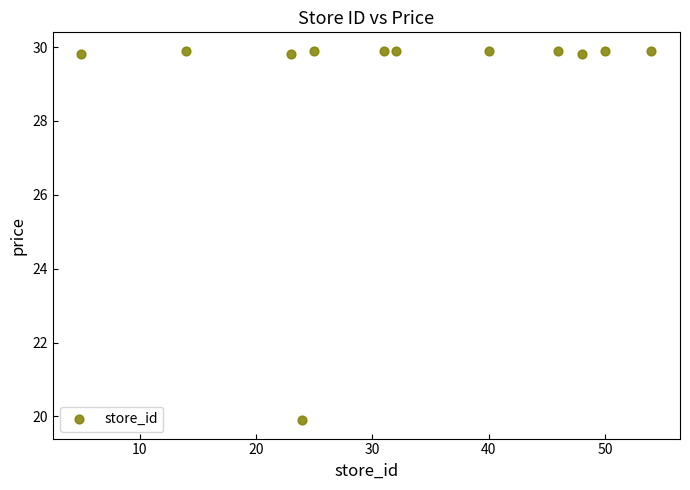

What is the average Y value?

29.0